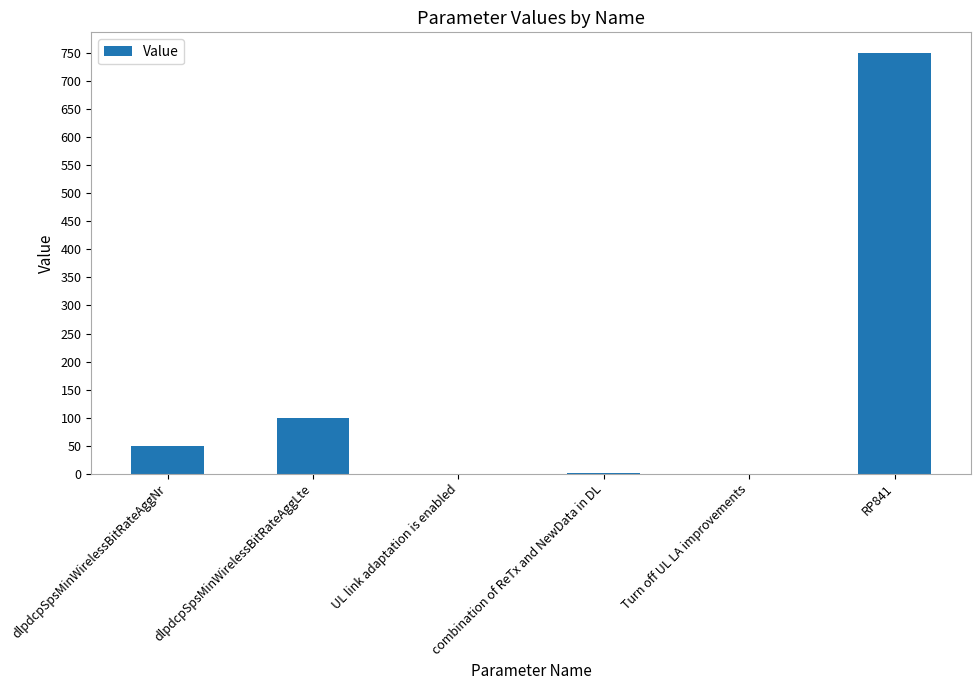

The value at dlpdcpSpsMinWirelessBitRateAggLte is 28. True or false?

False